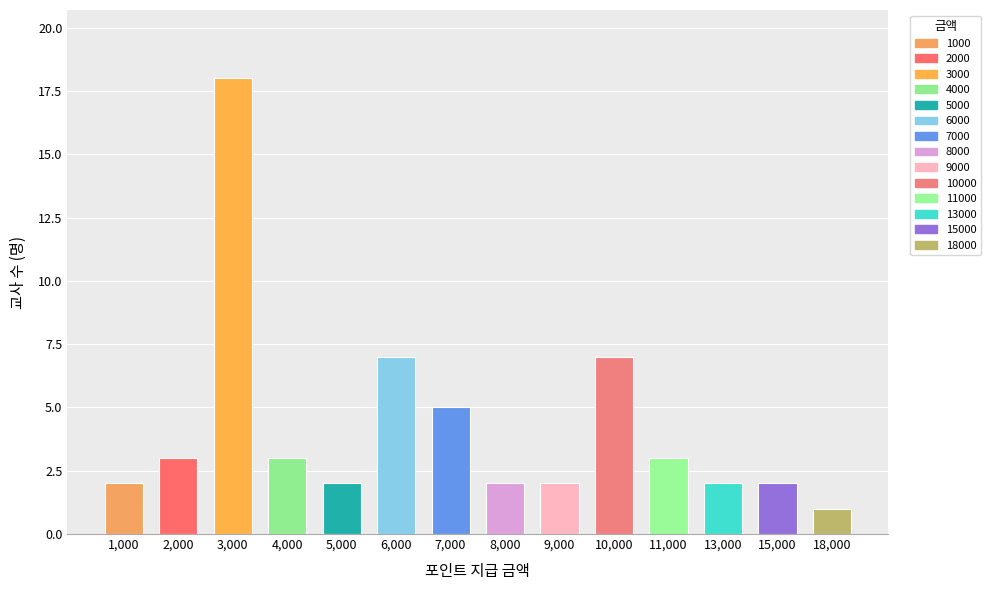

The chart shows a value of 1 at 7,000. True or false?

False